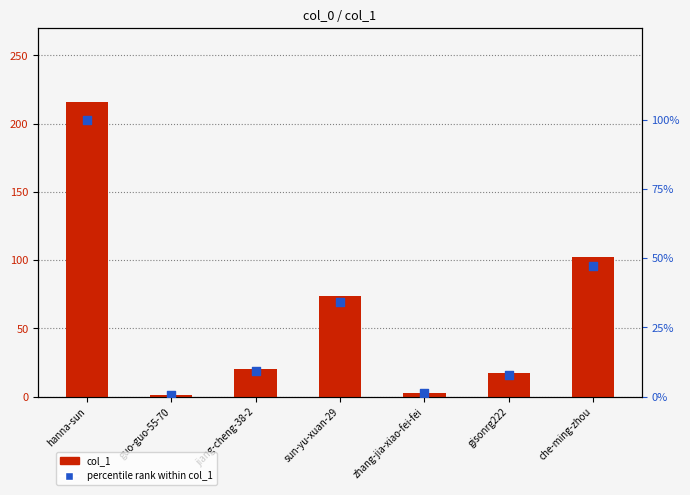

Which series reaches the maximum Y coordinate?

col_1